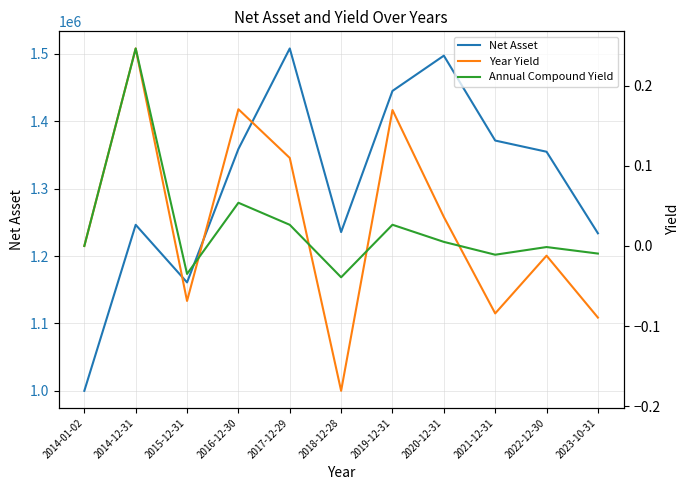

The value of Annual Compound Yield at 2021-12-31 is -0.0. True or false?

True